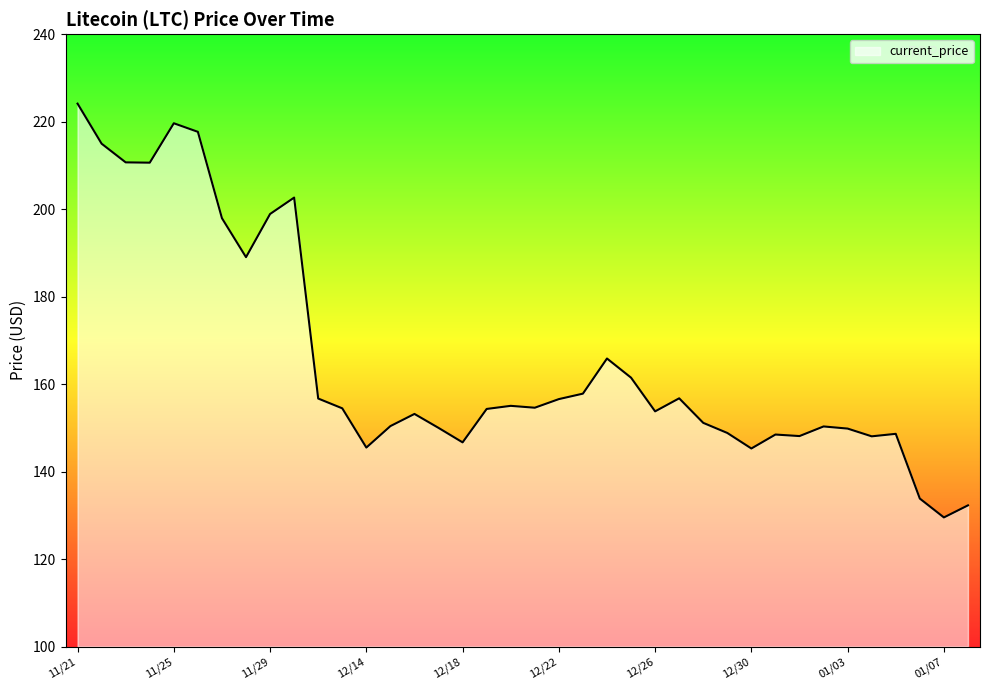

What is the greatest value displayed?

224.1